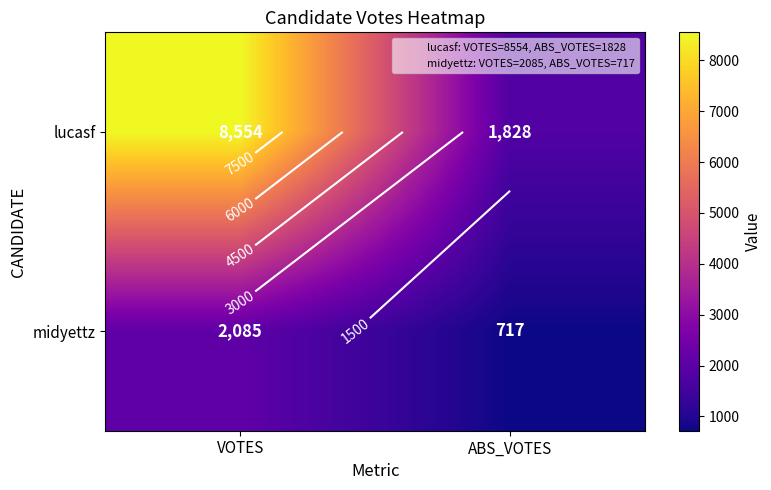

The lucasf series shows 1828 at ABS_VOTES. True or false?

True